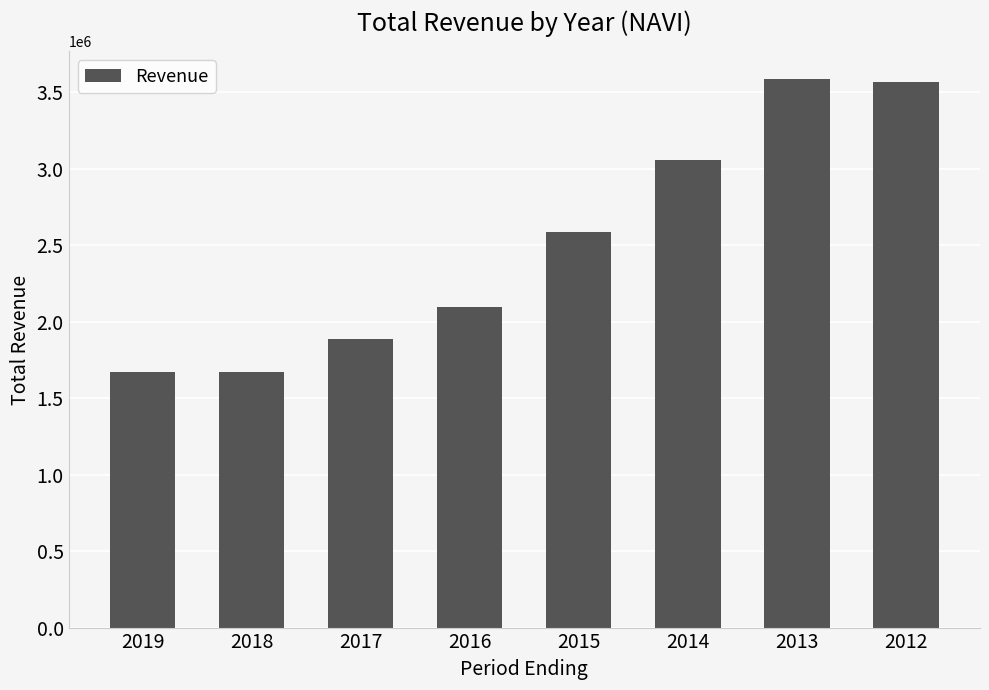

What is the average value?

2514875